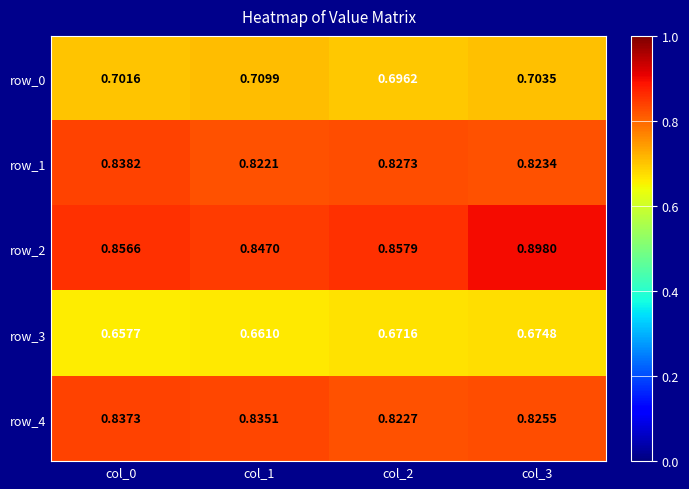

Which series has the largest range (max minus min)?

row_2